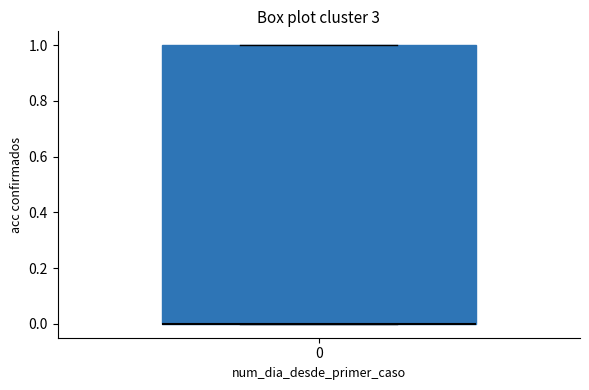

Transcribe this box plot: give where the median line is, the range the box spans, and where the two whiskers end, as read against the y-axis. The values are not printed on the chart, so give them approximately, as read against the axis.

median 0 (drawn on the box's lower edge), box 0 to 1, whiskers 0 to 1